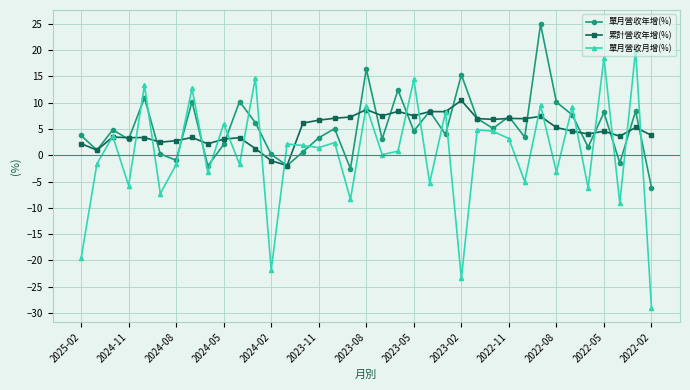

What is the maximum value for 累計營收年增(%)?

10.4